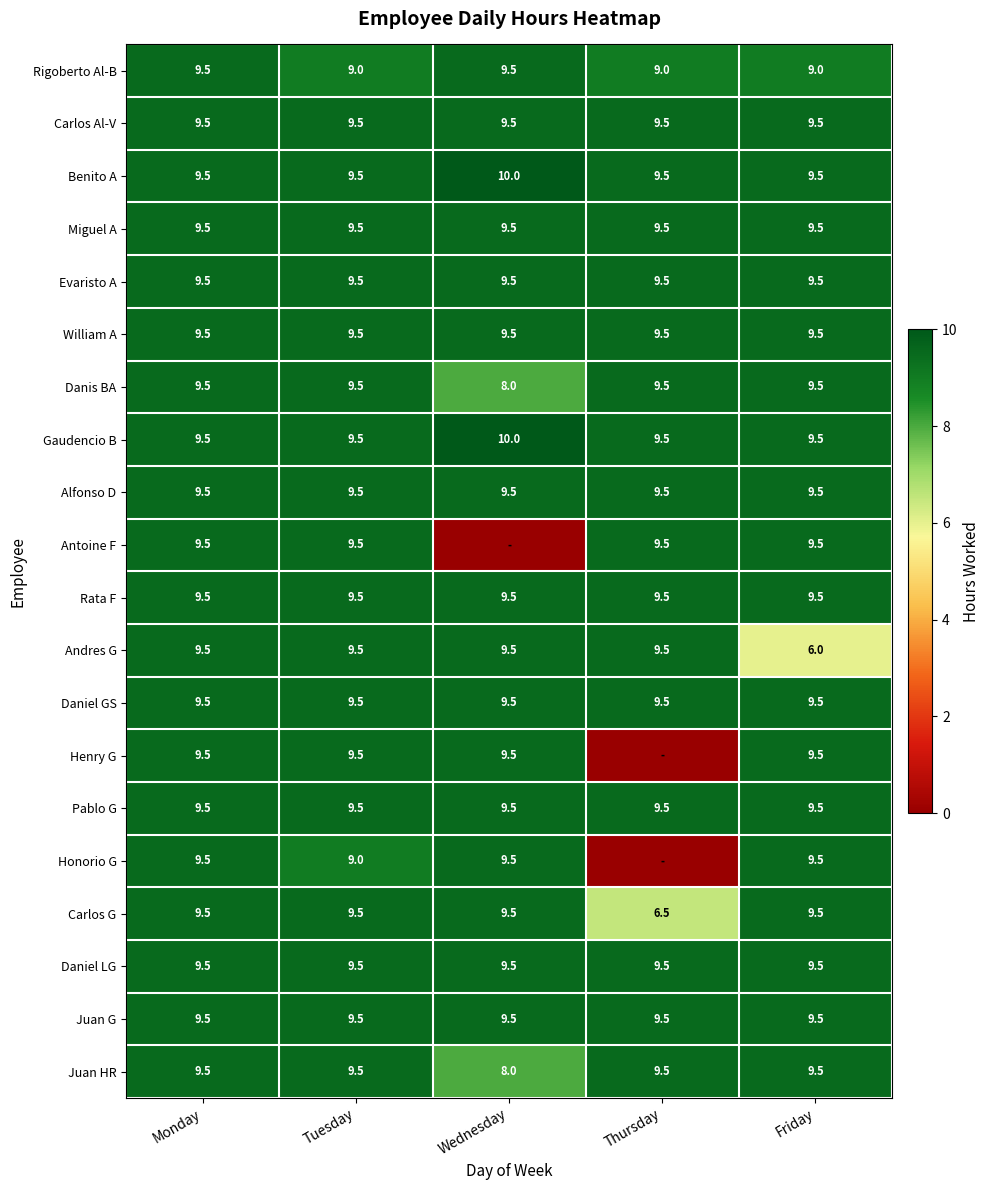

The value of Antoine F at Friday is 9.5. True or false?

True